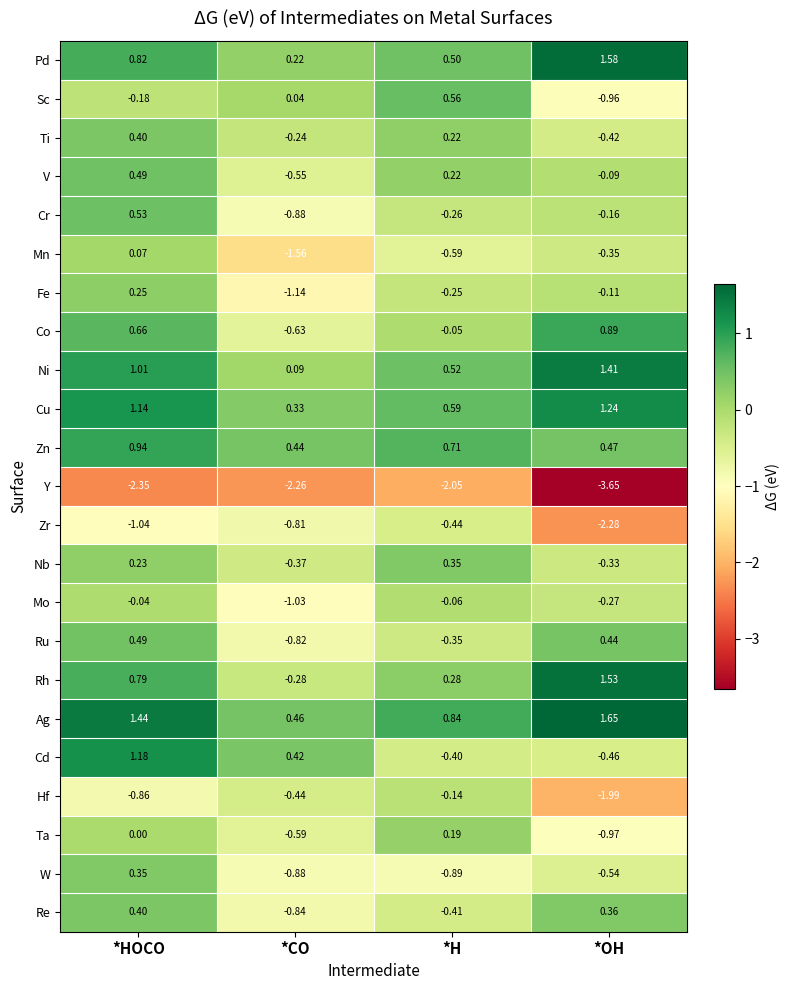

Between *HOCO and *OH, which series saw the biggest shift?

Cd